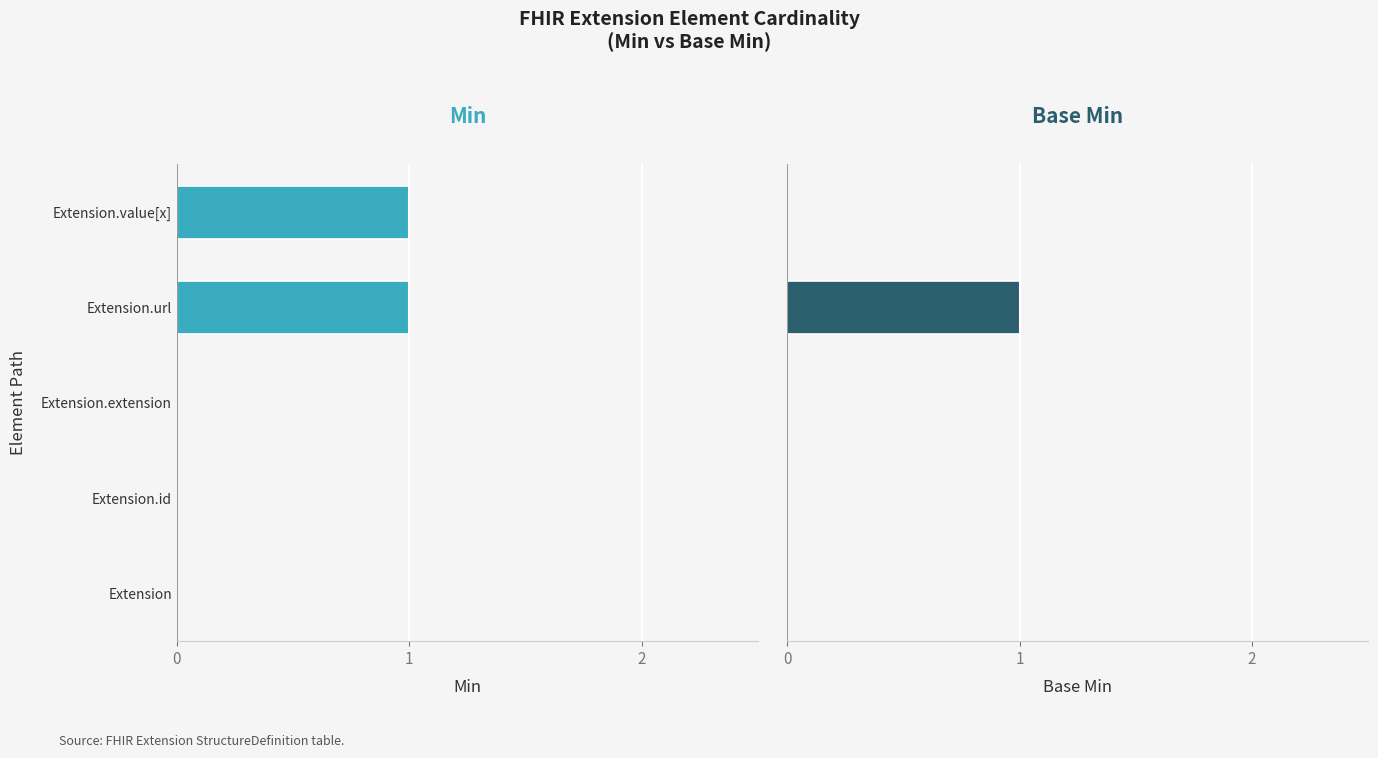

Rank the categories by Base Min value from highest to lowest.

Extension.url, Extension, Extension.id, Extension.extension, Extension.value[x]